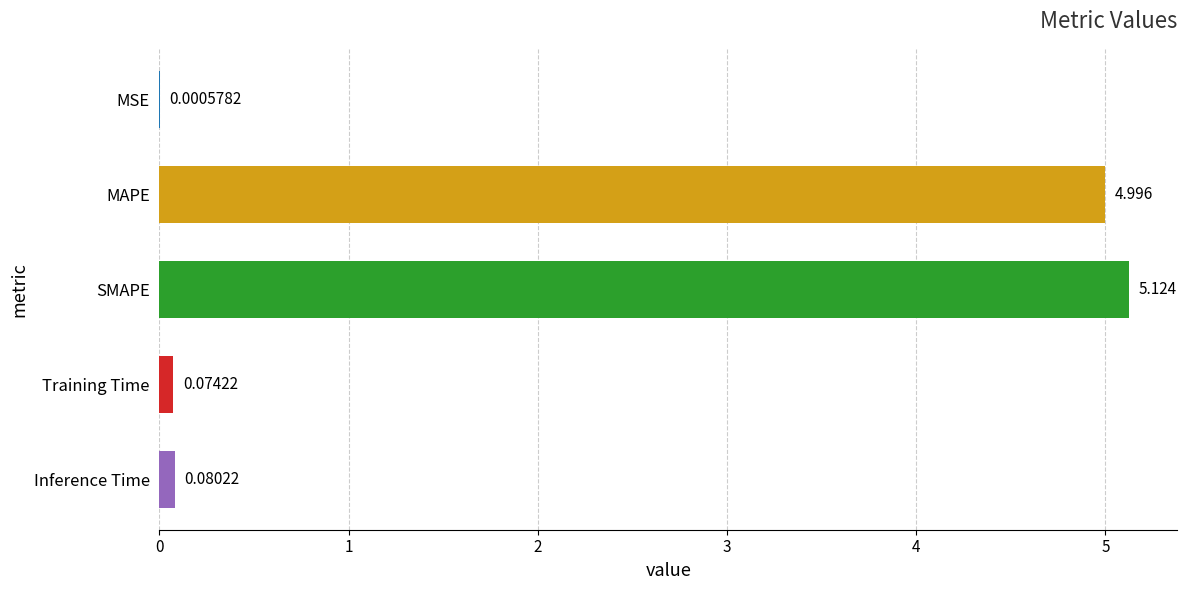

Where is the data nearest to the value 2?

Inference Time